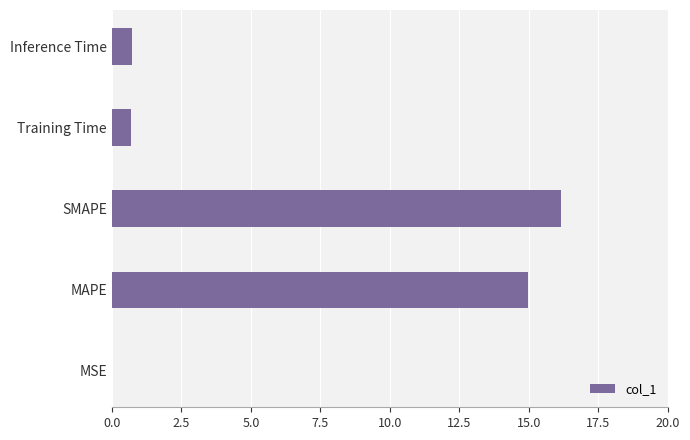

What is the average value?

6.5